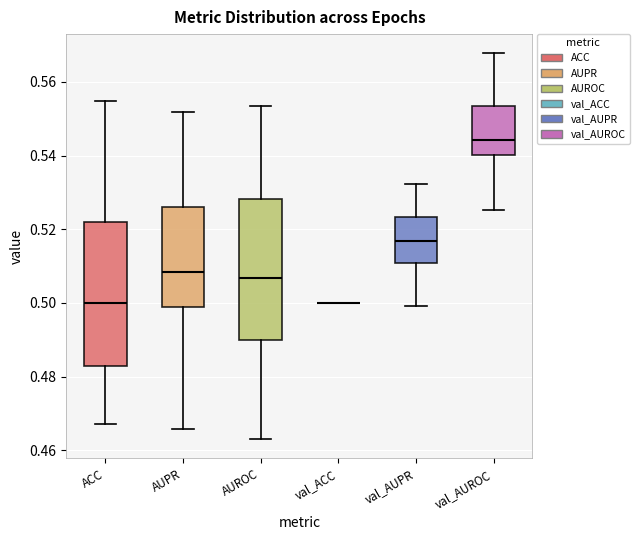

Reading left to right, read every box against the y-axis: the position of its median line, the range the box covers, and the ends of its whiskers. The values are not printed on the chart, so give them approximately, as read against the axis.

ACC: median 0.500, box 0.484 to 0.522, whiskers 0.468 to 0.554
AUPR: median 0.508, box 0.498 to 0.526, whiskers 0.466 to 0.552
AUROC: median 0.506, box 0.490 to 0.528, whiskers 0.464 to 0.554
val_ACC: box collapsed to a line at 0.500, whiskers 0.500 to 0.500
val_AUPR: median 0.516, box 0.510 to 0.524, whiskers 0.500 to 0.532
val_AUROC: median 0.544, box 0.540 to 0.554, whiskers 0.526 to 0.568